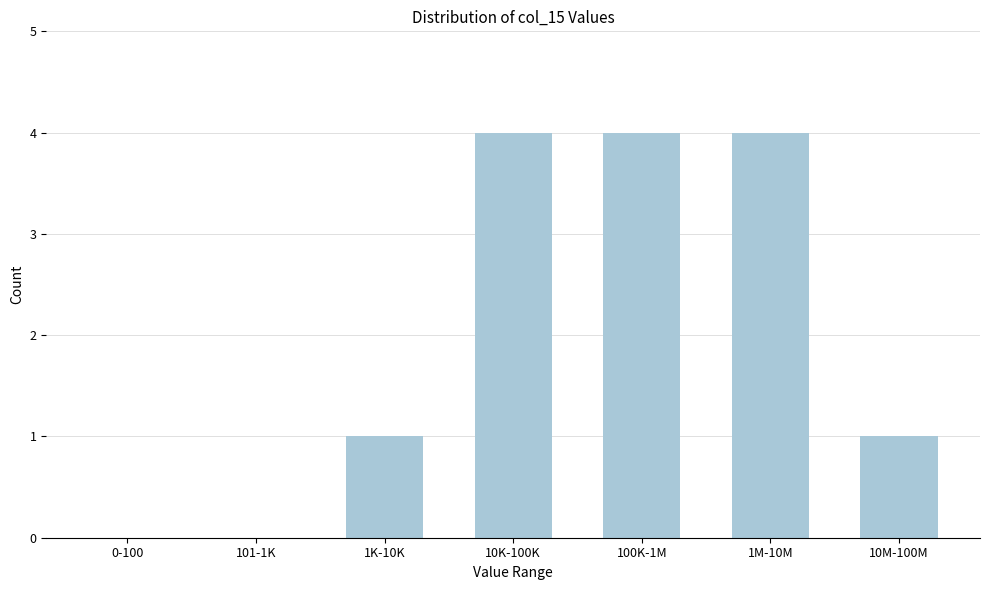

Reading left to right, what are all the values shown in this chart?

0-100=0	101-1K=0	1K-10K=1	10K-100K=4	100K-1M=4	1M-10M=4	10M-100M=1